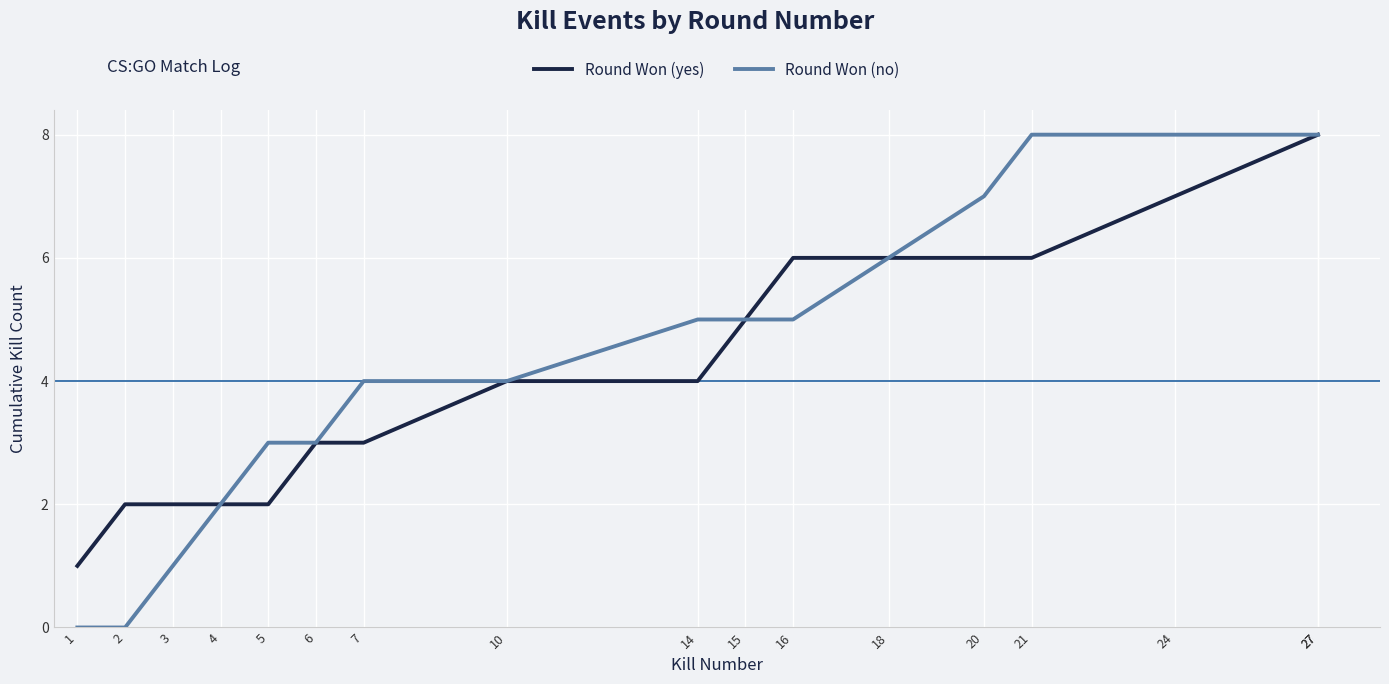

How many data points in Round Won (no) are less than 5?

8